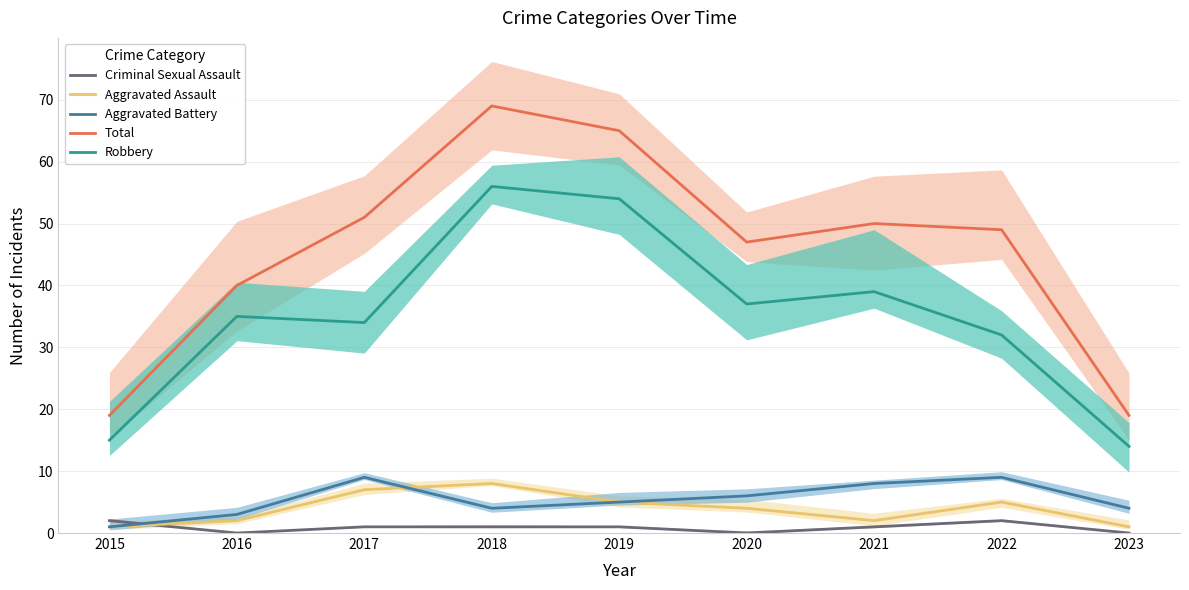

The value of Total at 2021 is 50. True or false?

True